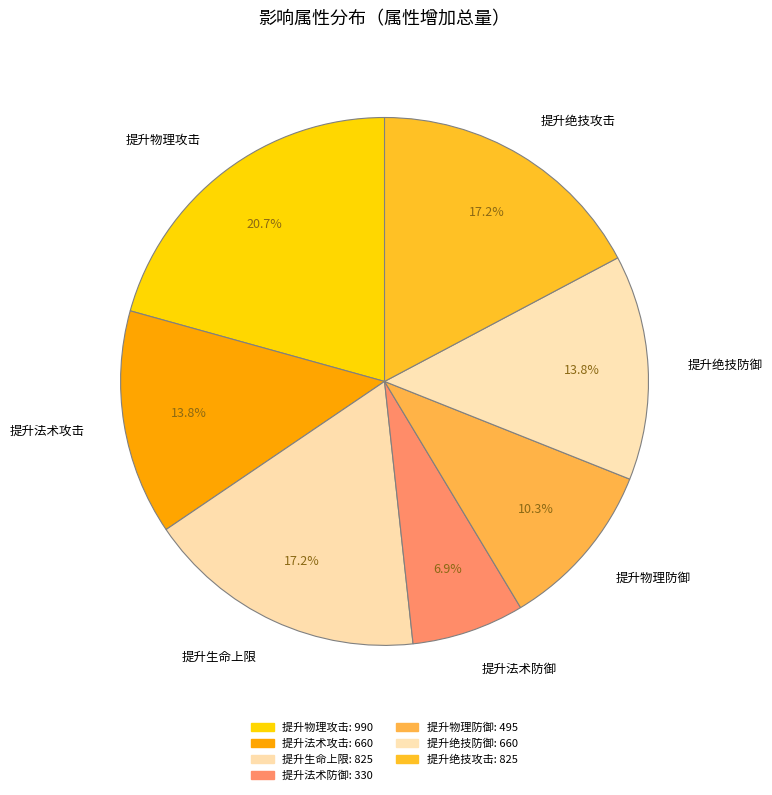

What is the ratio of the value at 提升生命上限 to the value at 提升物理攻击?

0.8